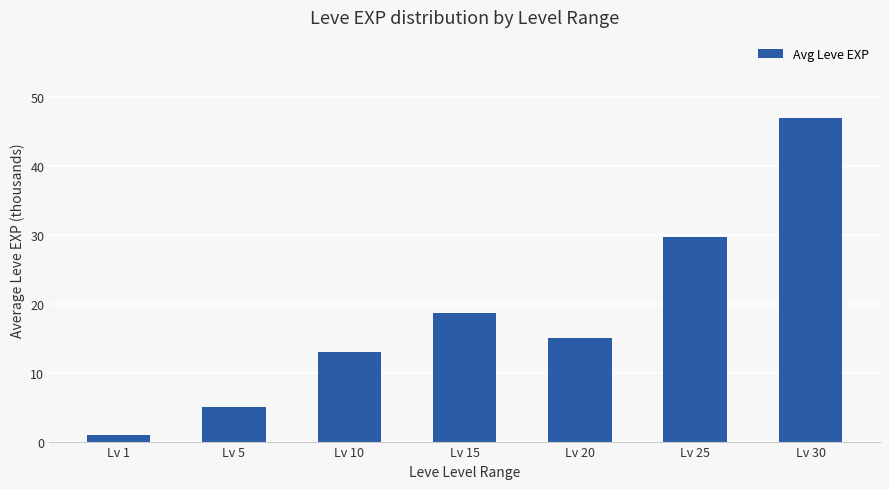

What is the difference between the values at Lv 5 and Lv 25?

24.7